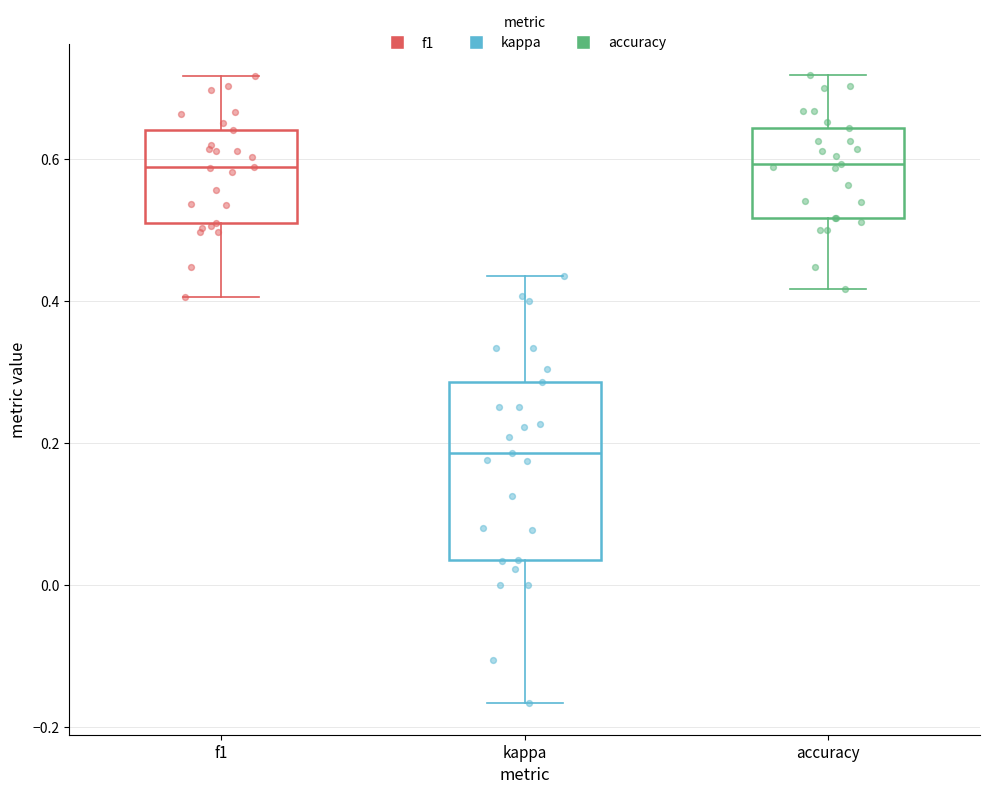

Reading left to right, transcribe this box plot: for each box, give where its median line is, the range the box spans, and where its two whiskers end, as read against the y-axis. The values are not printed on the chart, so give them approximately, as read against the axis.

f1: median 0.58, box 0.50 to 0.64, whiskers 0.40 to 0.72
kappa: median 0.18, box 0.04 to 0.28, whiskers -0.16 to 0.44
accuracy: median 0.60, box 0.52 to 0.64, whiskers 0.42 to 0.72